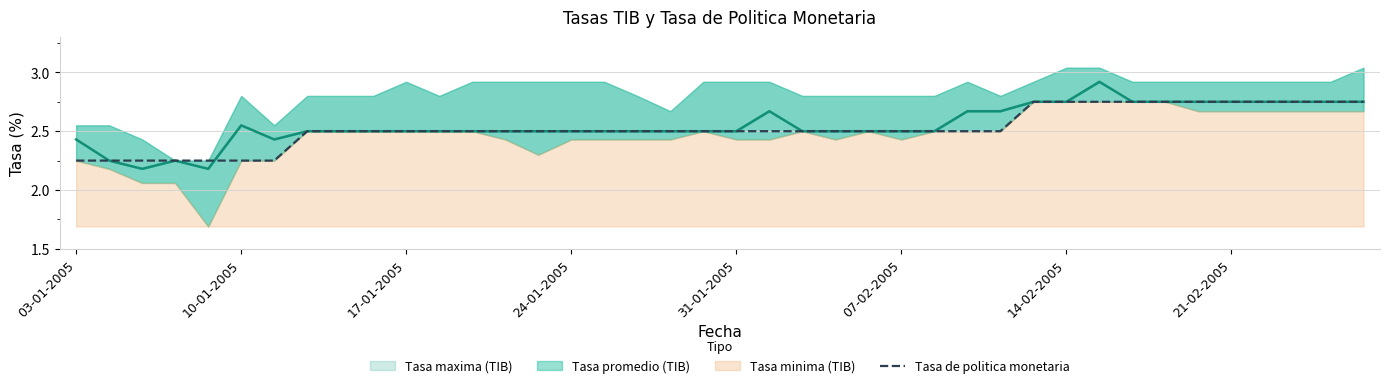

The Tasa de politica monetaria series shows 0.9 at 14-02-2005. True or false?

False